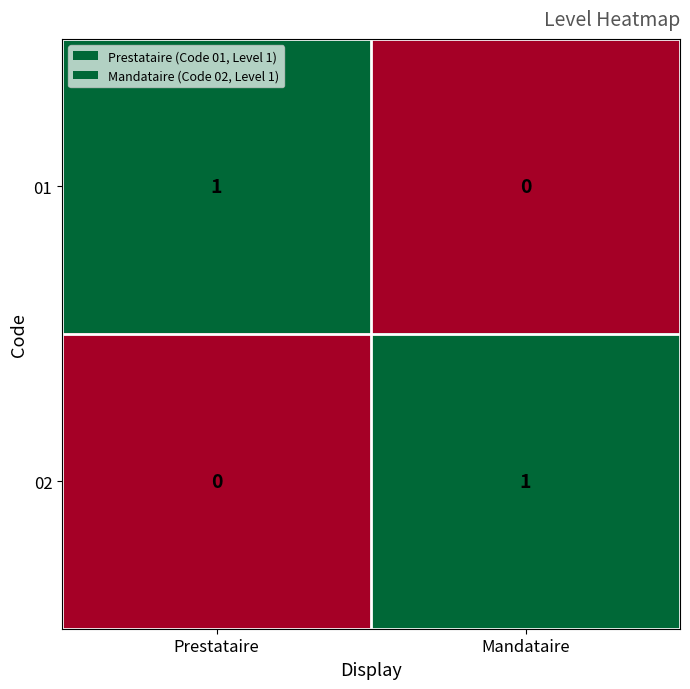

List the labels in order of 02 value, largest first.

Mandataire, Prestataire